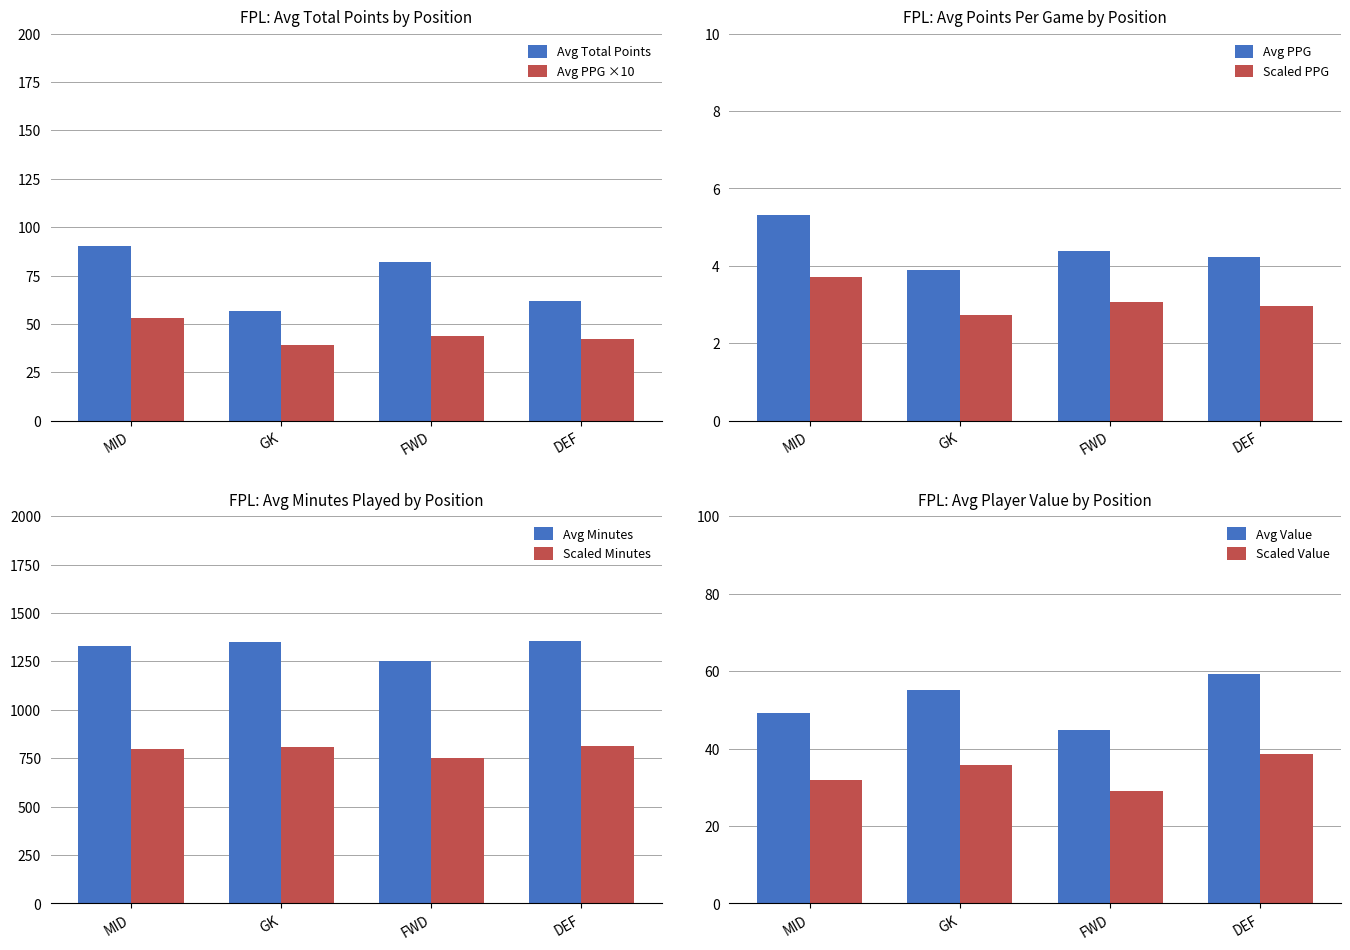

Does the chart contain stacked bars?

No